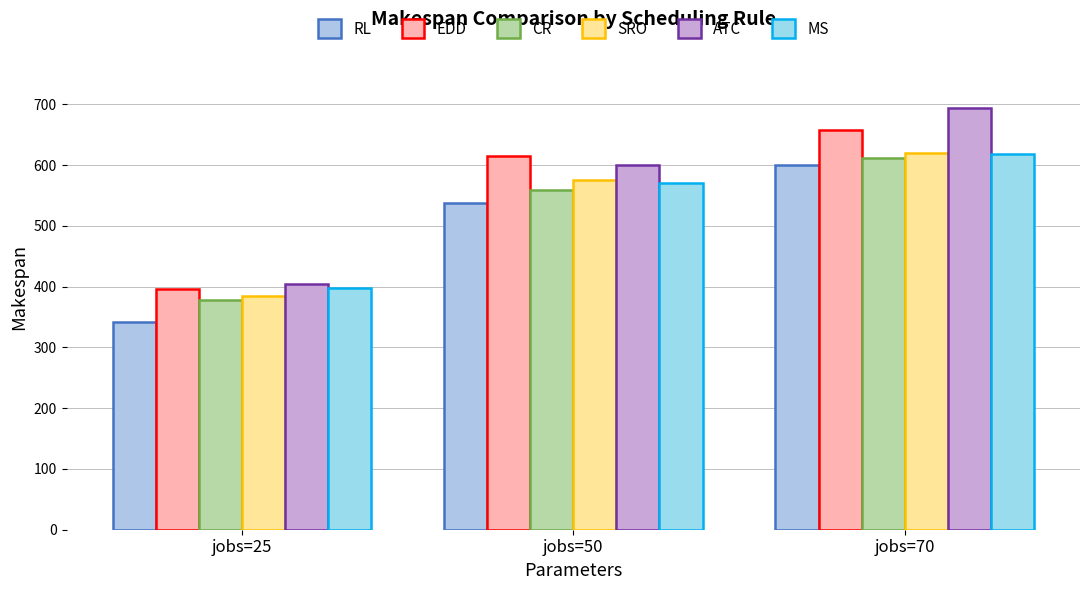

What are all the series names shown in the legend?

RL, EDD, CR, SRO, ATC, MS